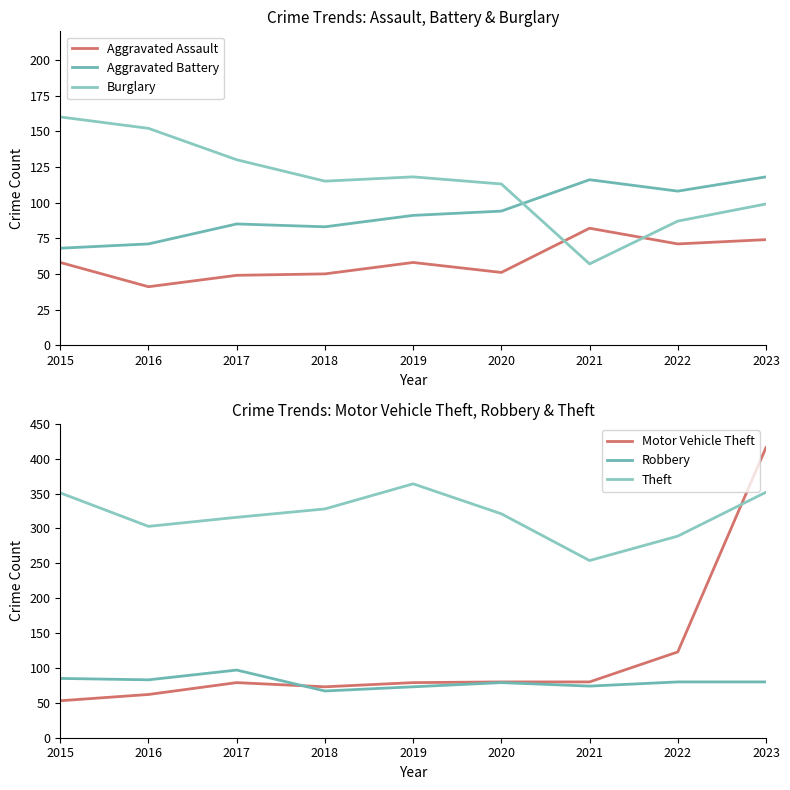

Which series has the largest total across all categories?

Theft